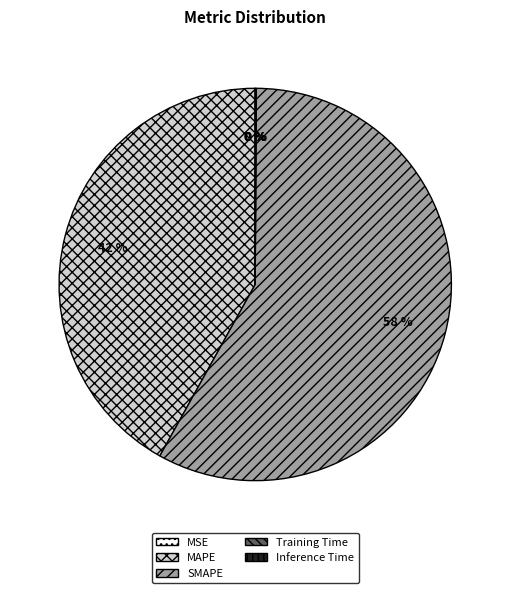

To the nearest percent, what portion does SMAPE represent?

58%